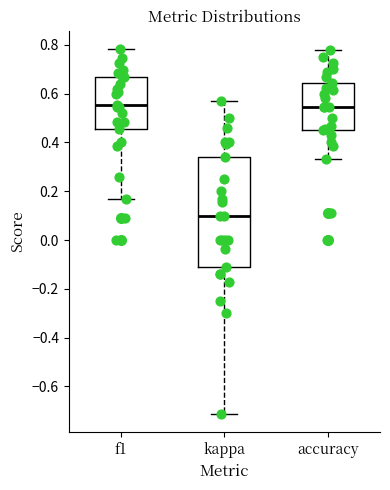

Where does the upper whisker of the box for f1 end on the y-axis? The values are not printed on the chart, so give them approximately, as read against the axis.

0.78